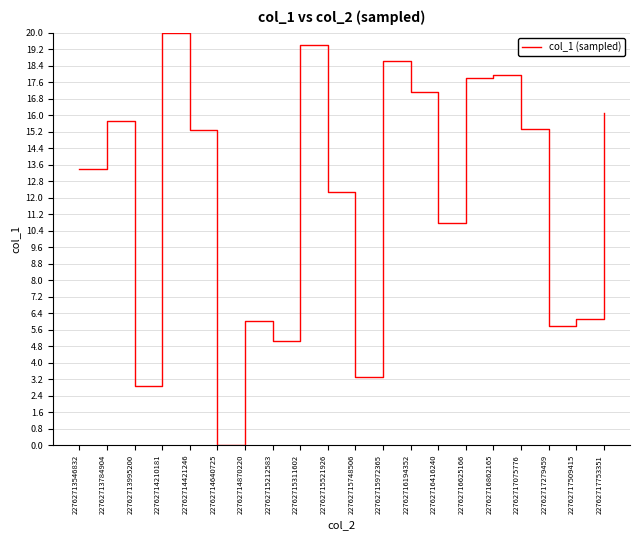

What is the ratio of the value at 22762715212583 to the value at 22762714210181?

0.3